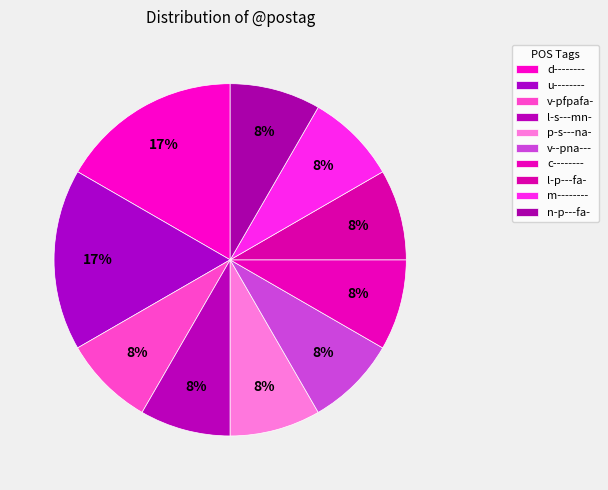

True or false: v-pfpafa- accounts for 30% of the total.

False